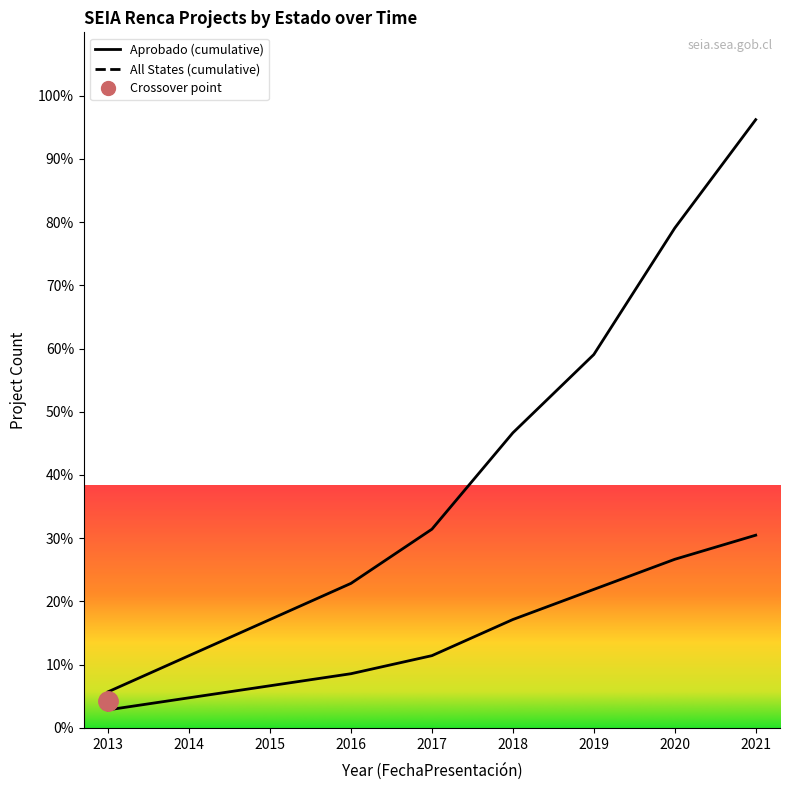

True or false: Aprobado and Desistido intersect in this chart.

False